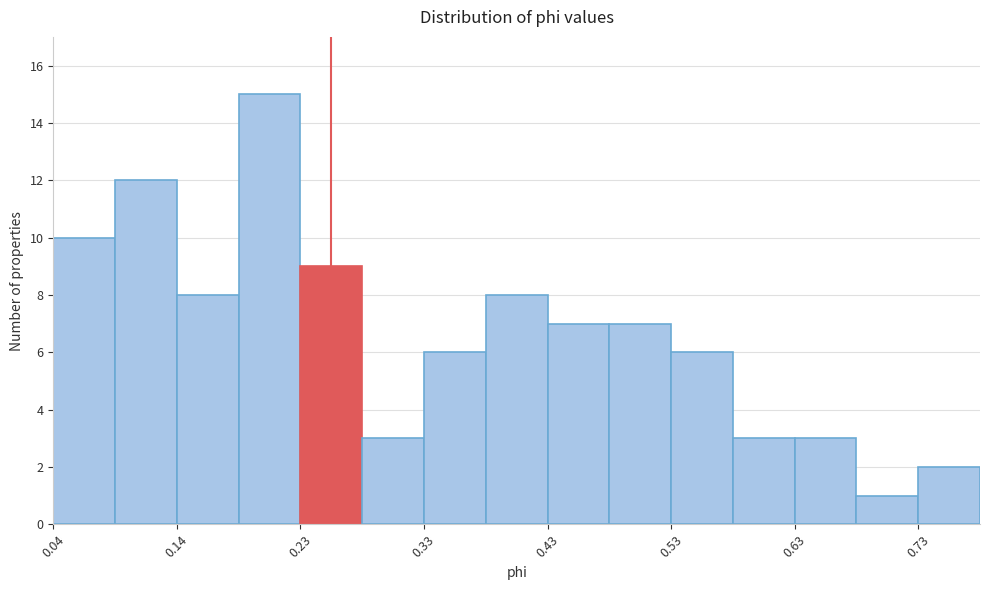

How tall is the bar that spans 0.14 to 0.18 on the x-axis? Neither the bar edges nor the heights are printed on the chart, so give them approximately, as read against the axes.

8